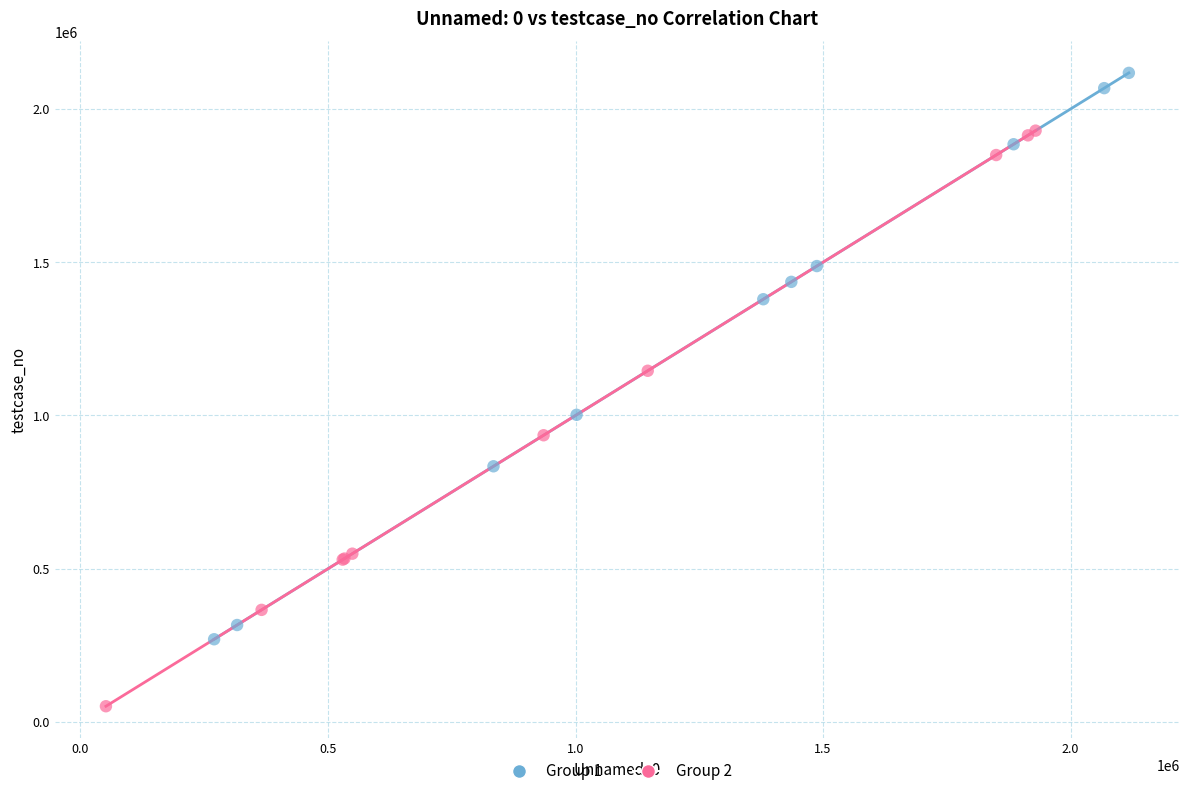

Which series contains the lowest Y value?

Group 2